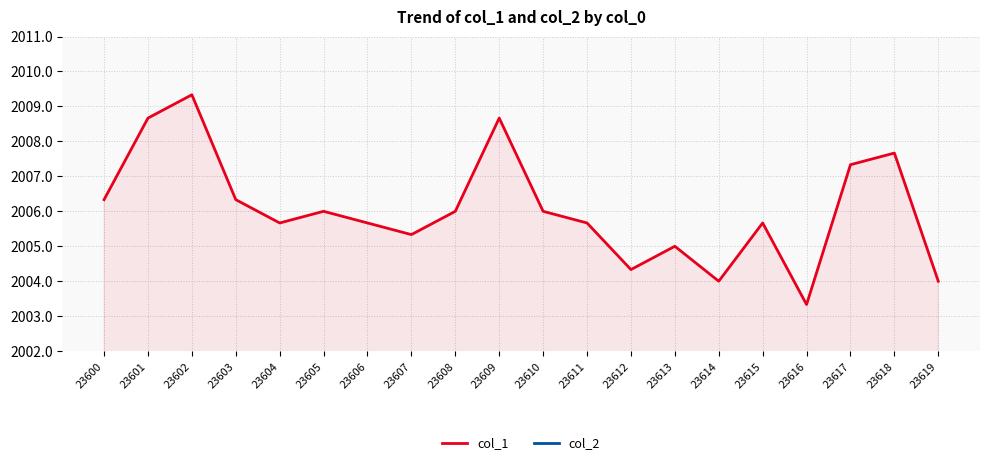

Rank the categories by col_2 value from highest to lowest.

23600, 23601, 23602, 23603, 23604, 23605, 23606, 23607, 23608, 23609, 23610, 23611, 23612, 23613, 23614, 23615, 23616, 23617, 23618, 23619